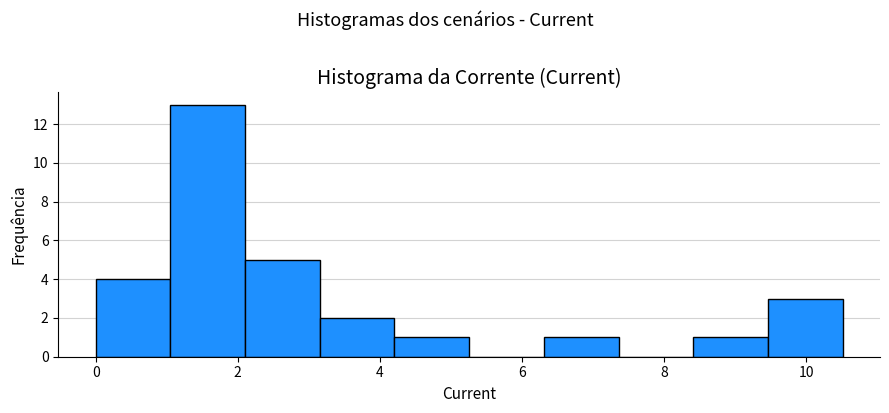

Reading left to right, list every bar in this chart as the range it spans on the x-axis followed by its height. Neither the bar edges nor the heights are printed on the chart, so give them approximately, as read against the axes.

0.0 to 1.0: 4
1.0 to 2.2: 13
2.2 to 3.2: 5
3.2 to 4.2: 2
4.2 to 5.2: 1
5.2 to 6.4: 0
6.4 to 7.4: 1
7.4 to 8.4: 0
8.4 to 9.4: 1
9.4 to 10.6: 3